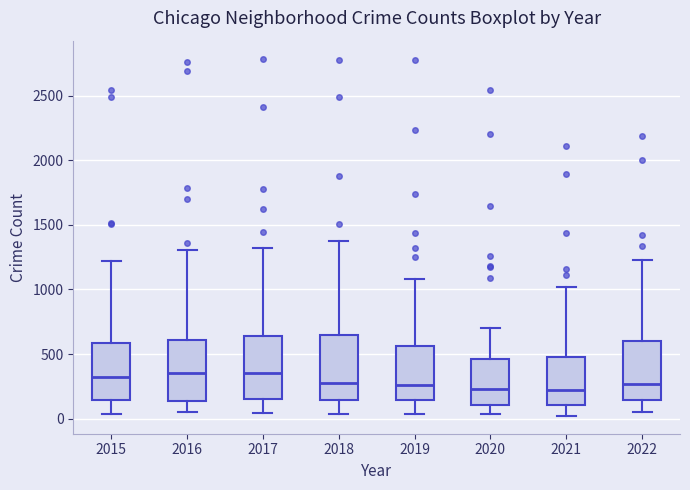

Reading left to right, transcribe this box plot: for each box, give where its median line is, the range the box spans, and where its two whiskers end, as read against the y-axis. The values are not printed on the chart, so give them approximately, as read against the axis.

2015: median 300, box 150 to 600, whiskers 50 to 1200
2016: median 350, box 150 to 600, whiskers 50 to 1300
2017: median 350, box 150 to 650, whiskers 50 to 1300
2018: median 300, box 150 to 650, whiskers 50 to 1350
2019: median 250, box 150 to 550, whiskers 50 to 1100
2020: median 250, box 100 to 450, whiskers 50 to 700
2021: median 200, box 100 to 500, whiskers 0 to 1000
2022: median 250, box 150 to 600, whiskers 50 to 1250